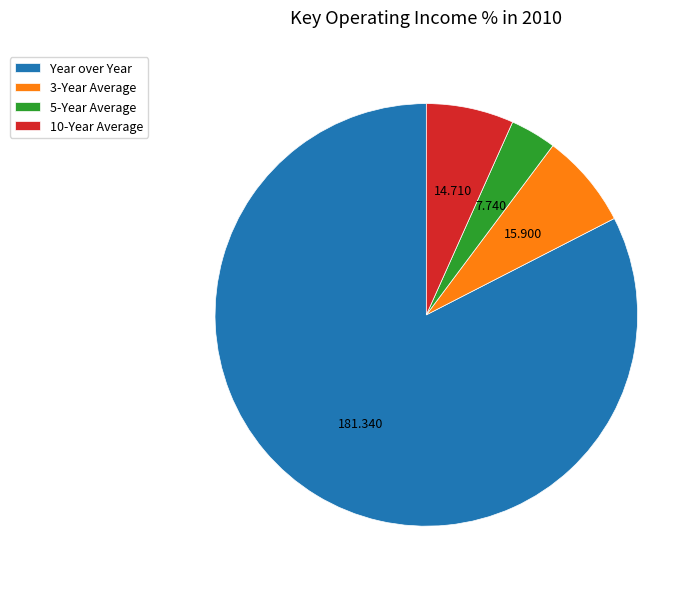

Which category has the biggest portion of the pie?

Year over Year